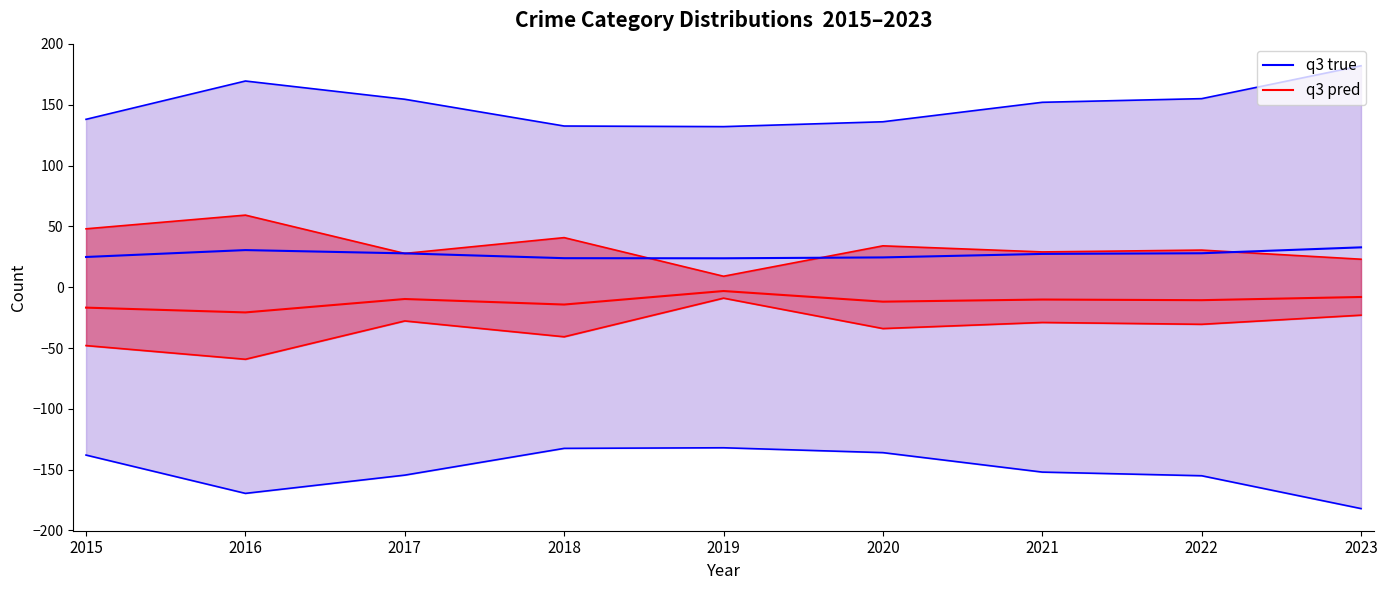

Where is upper pred nearest to the value 34?

2020